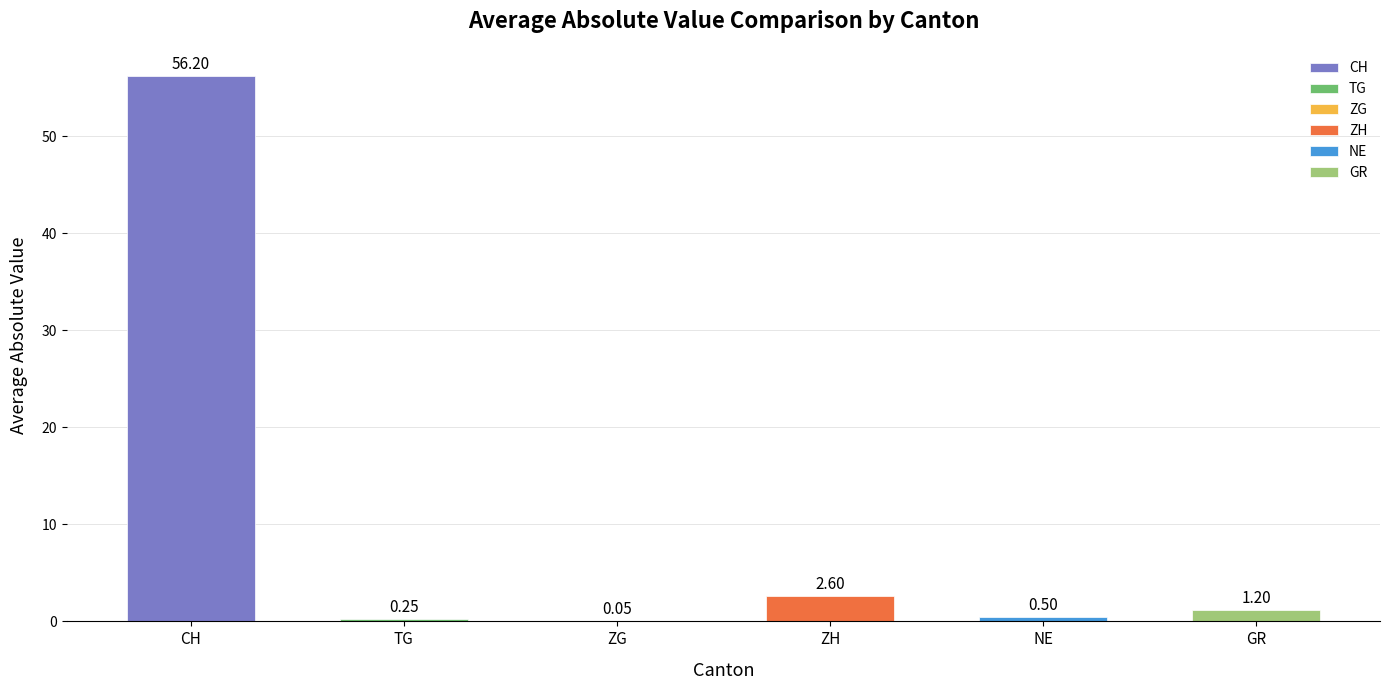

Where is the data nearest to the value 28?

ZH